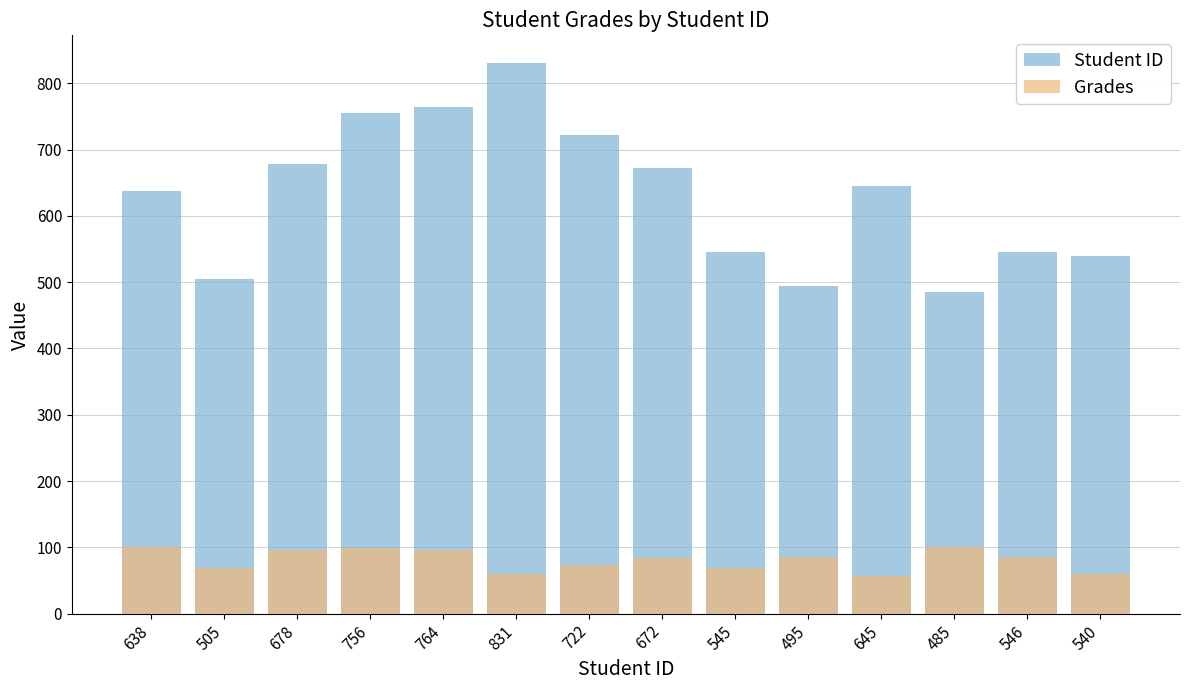

Reading left to right, list all the values displayed in this chart.

Student ID: 638=638.0	505=505.0	678=678.0	756=756.0	764=764.0	831=831.0	722=722.0	672=672.0	545=545.0	495=495.0	645=645.0	485=485.0	546=546.0	540=540.0
Grades: 638=100.0	505=69.1	678=96.6	756=98.5	764=95.2	831=59.5	722=73.9	672=83.1	545=68.5	495=84.8	645=57.3	485=100.0	546=85.0	540=60.0